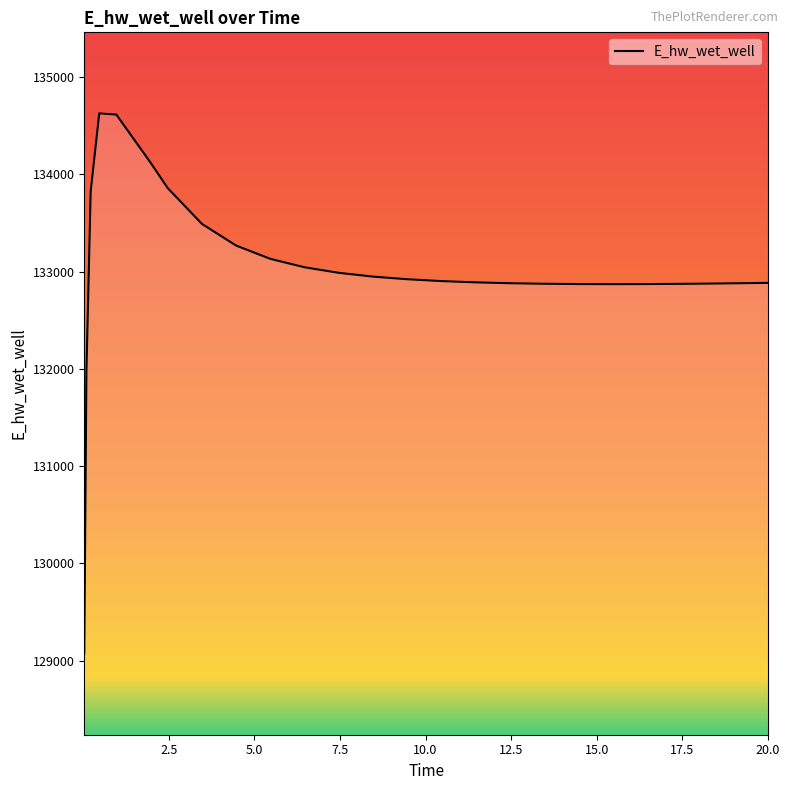

What is the maximum value shown in the chart?

134628.3